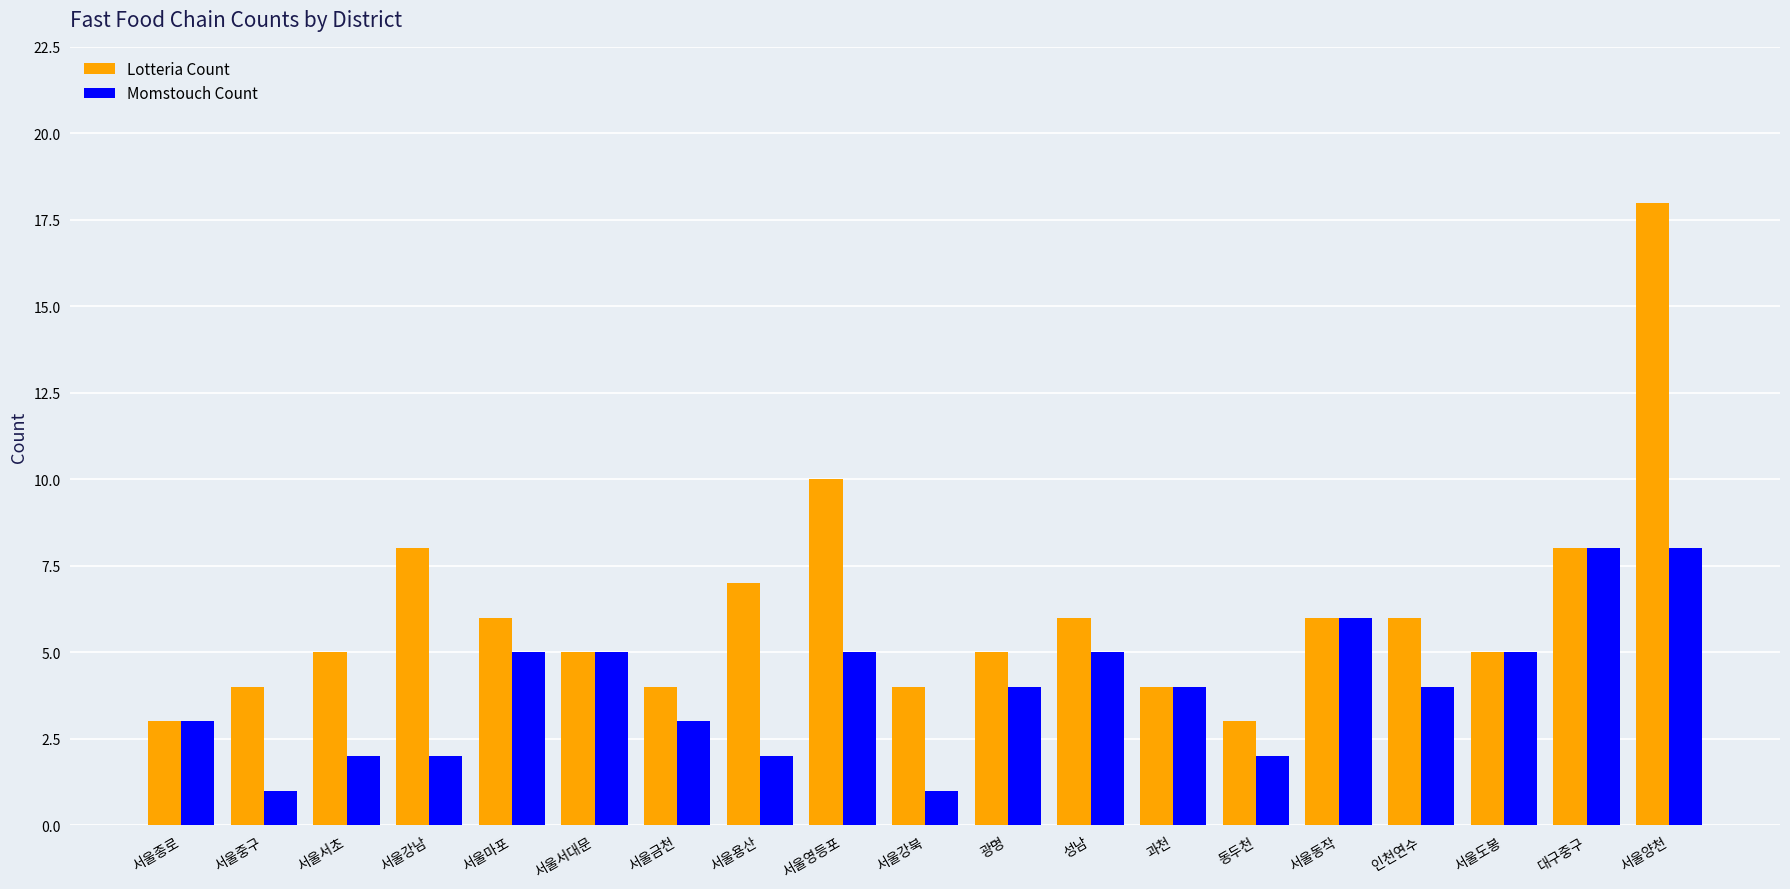

How many bars are there in total?

38